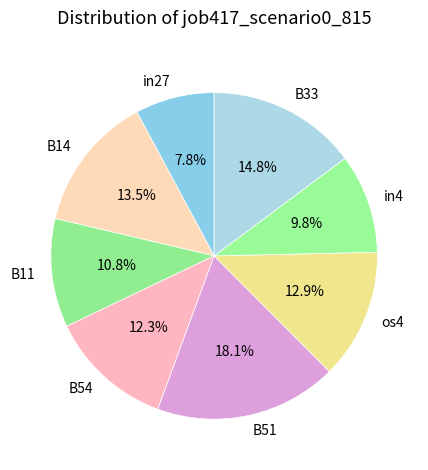

What is the largest slice in the pie chart?

B51